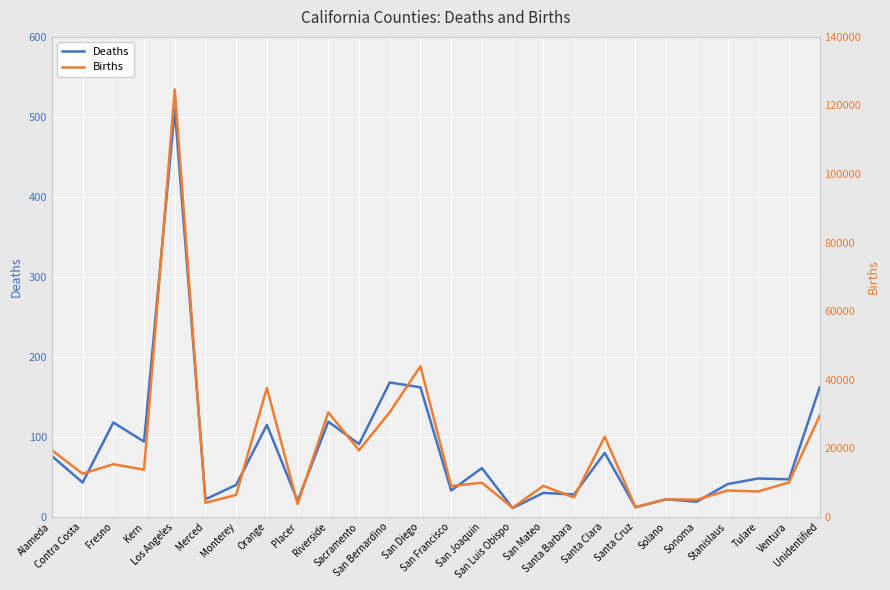

At which category is the sum across all series the highest?

Los Angeles